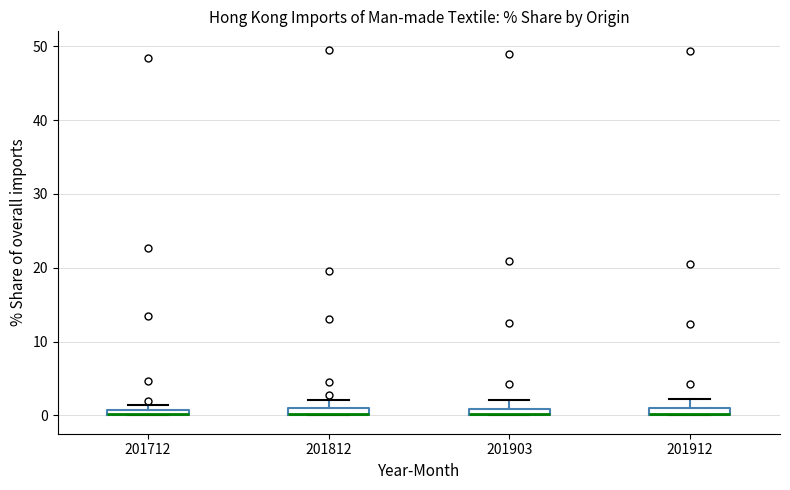

Where is the upper edge of the box at x = 201712 on the y-axis? The values are not printed on the chart, so give them approximately, as read against the axis.

1